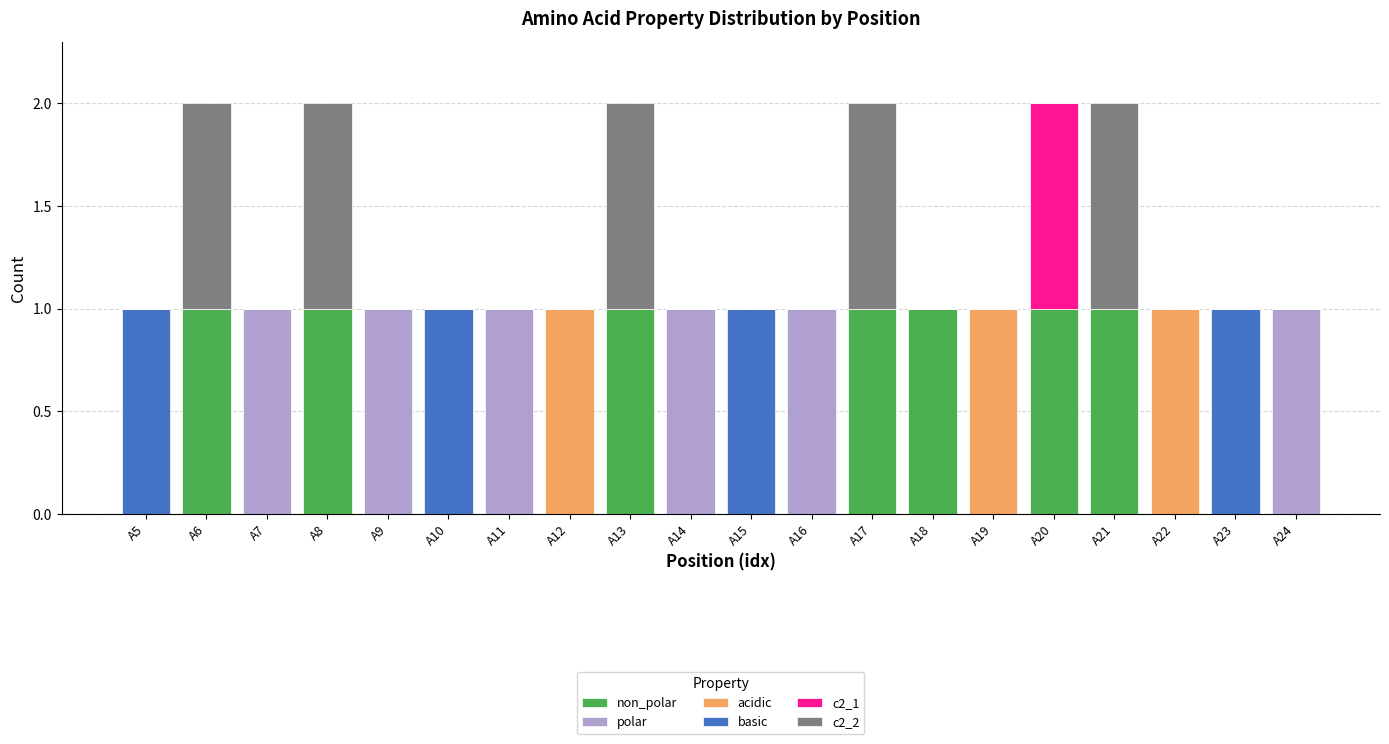

At how many categories does at least one series exceed 0?

20